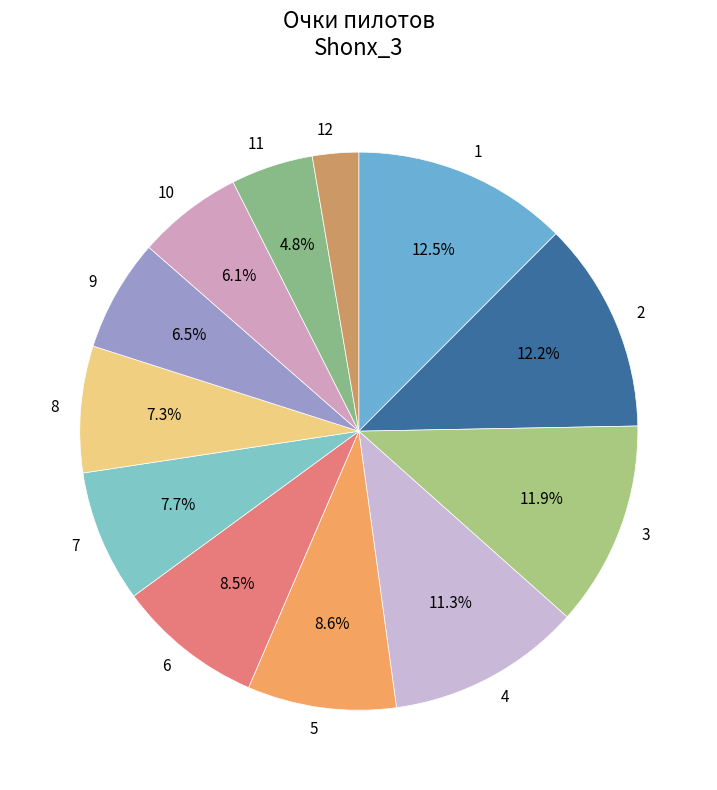

Is 3 the majority of the pie?

No